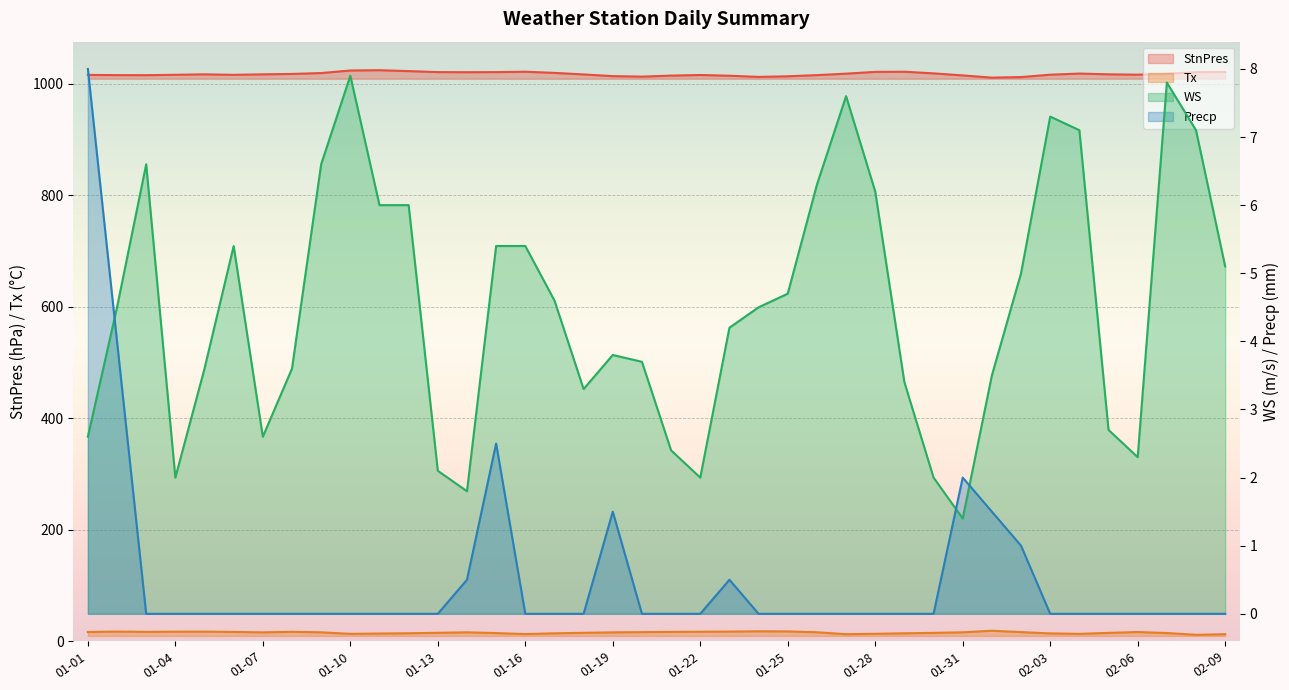

True or false: StnPres has a value of 379.6 at 02-03.

False